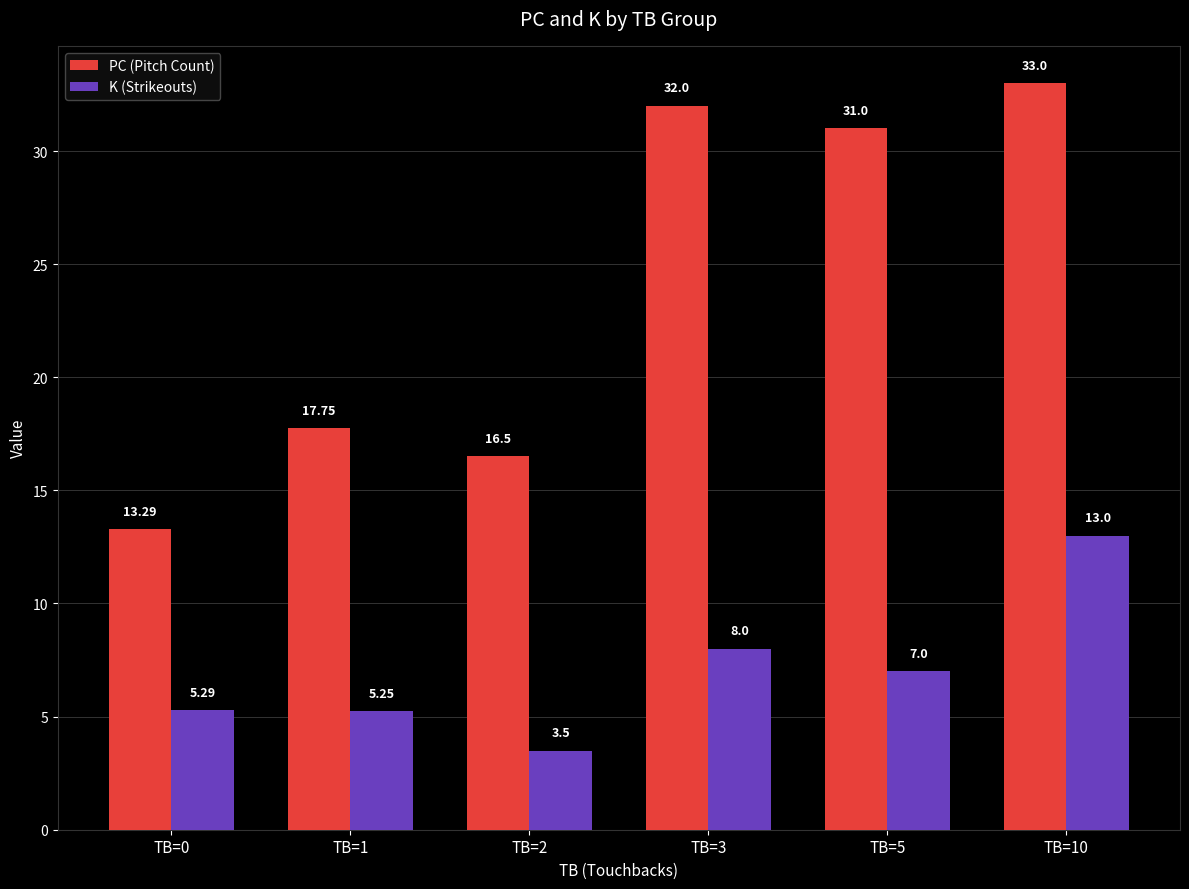

Which series changed the most between TB=0 and TB=2?

PC (Pitch Count)